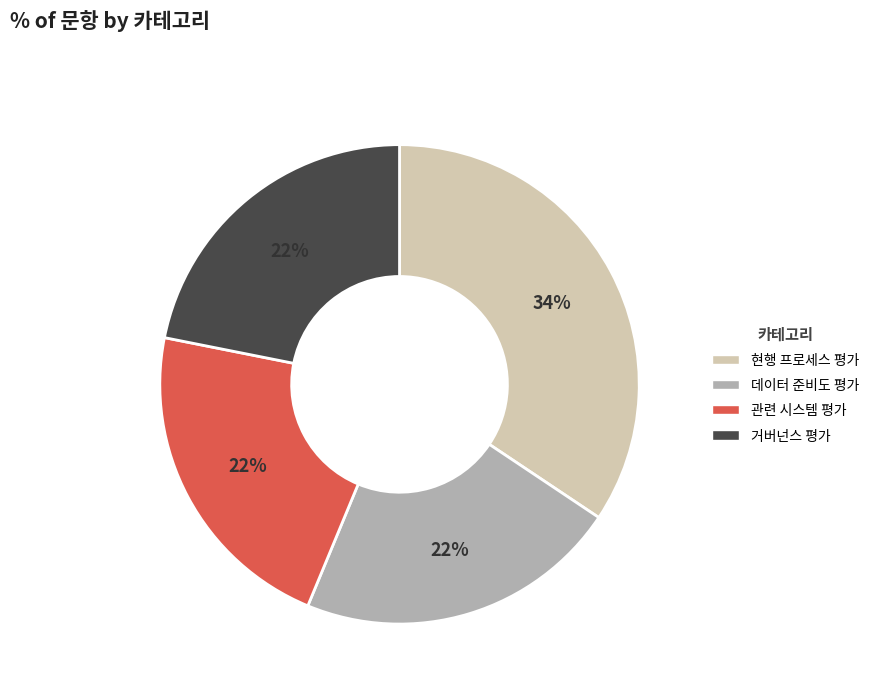

Which category has the biggest portion of the pie?

현행 프로세스 평가